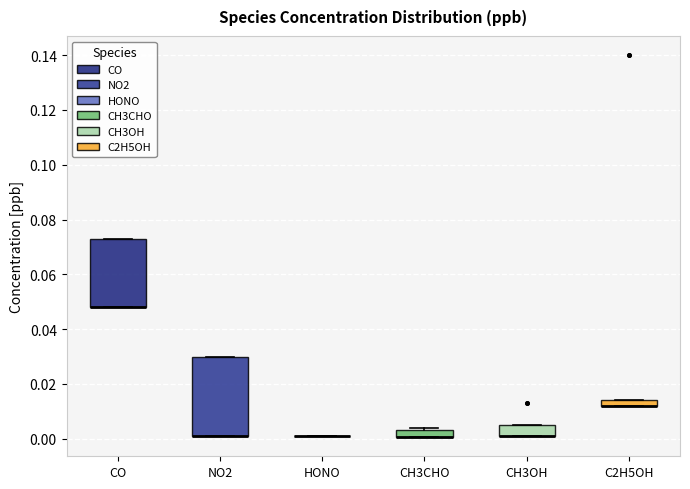

Comparing the boxes themselves (not the whiskers), which one is the tallest?

NO2